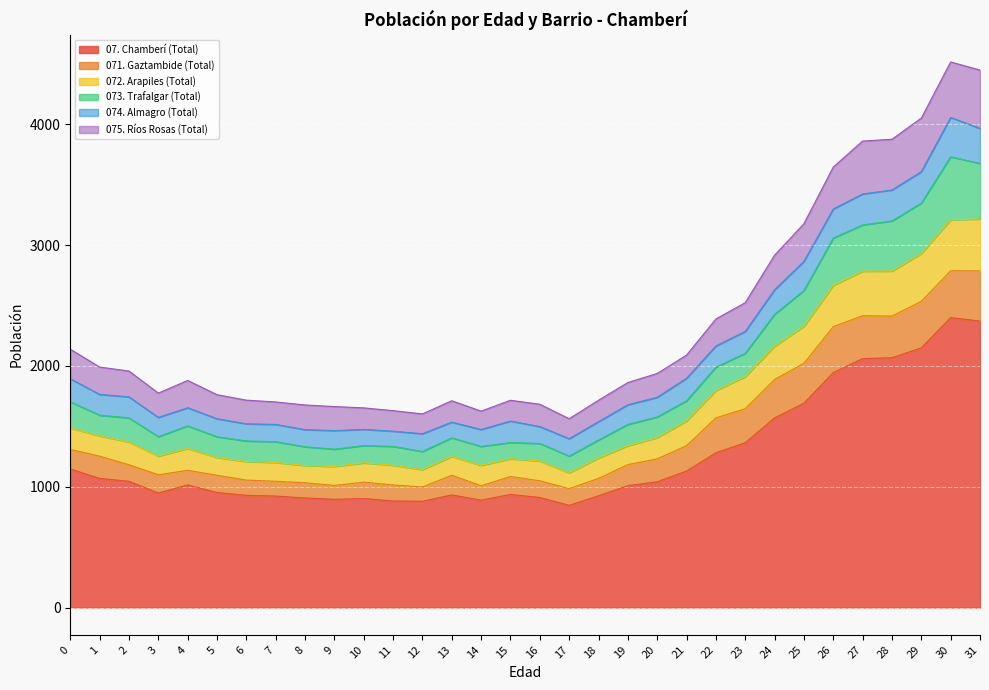

What is the total value across all series at 3?

1775